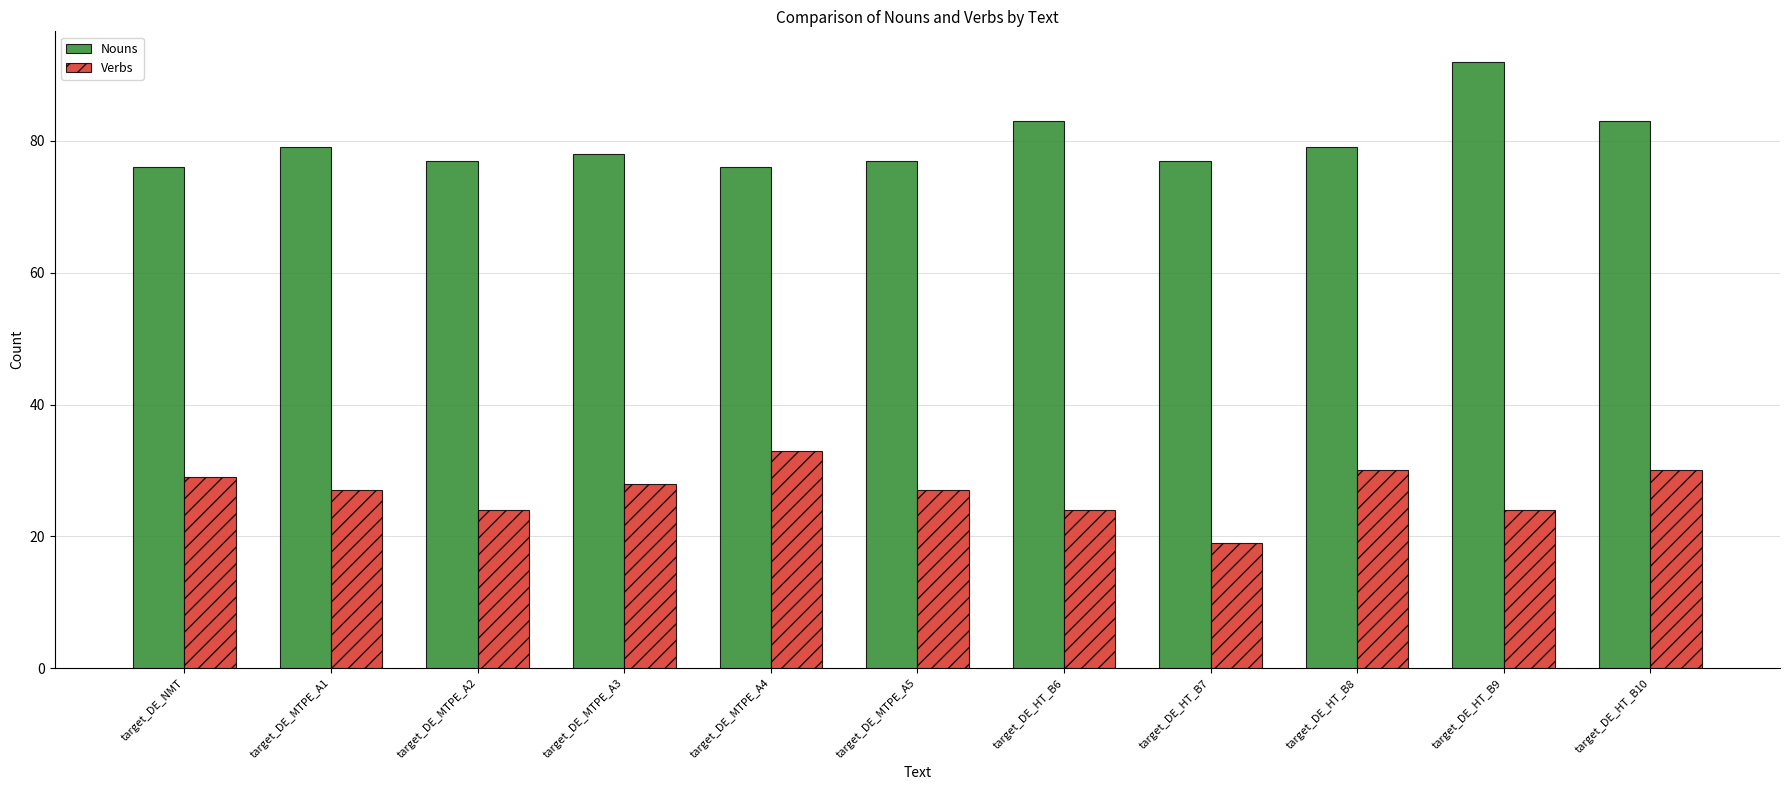

What is the sum of the Nouns values at target_DE_HT_B6 and target_DE_MTPE_A1?

162